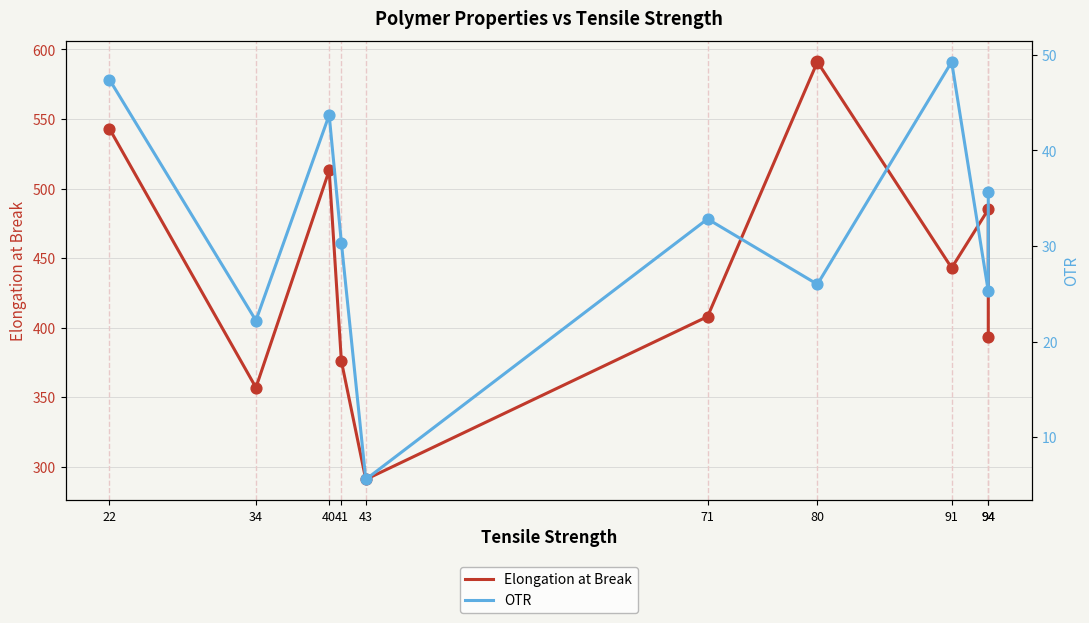

What is the total value across all series at 43?

296.6